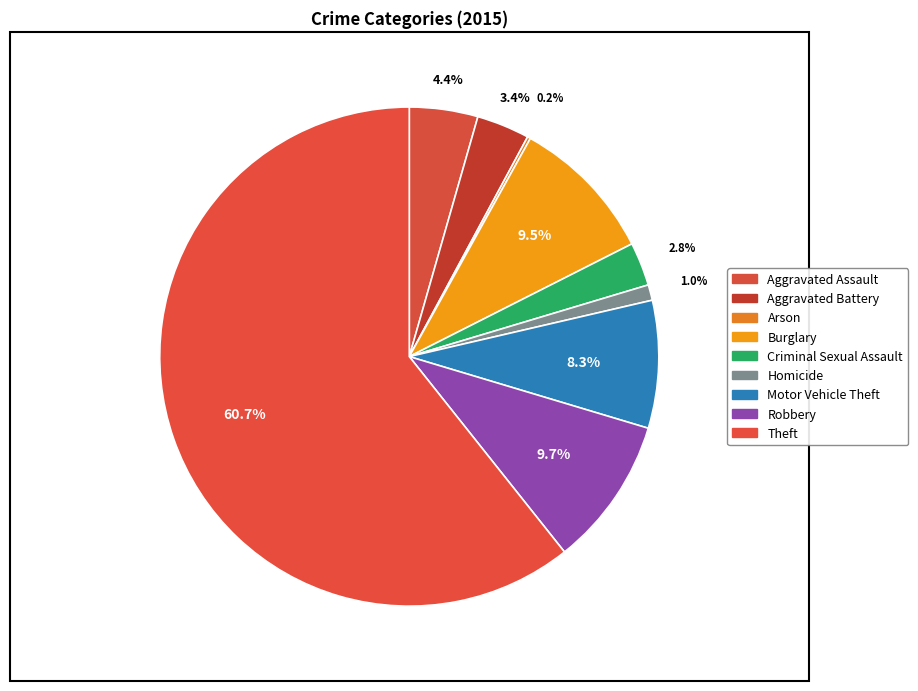

Is it true that Homicide is 7% of the pie?

False